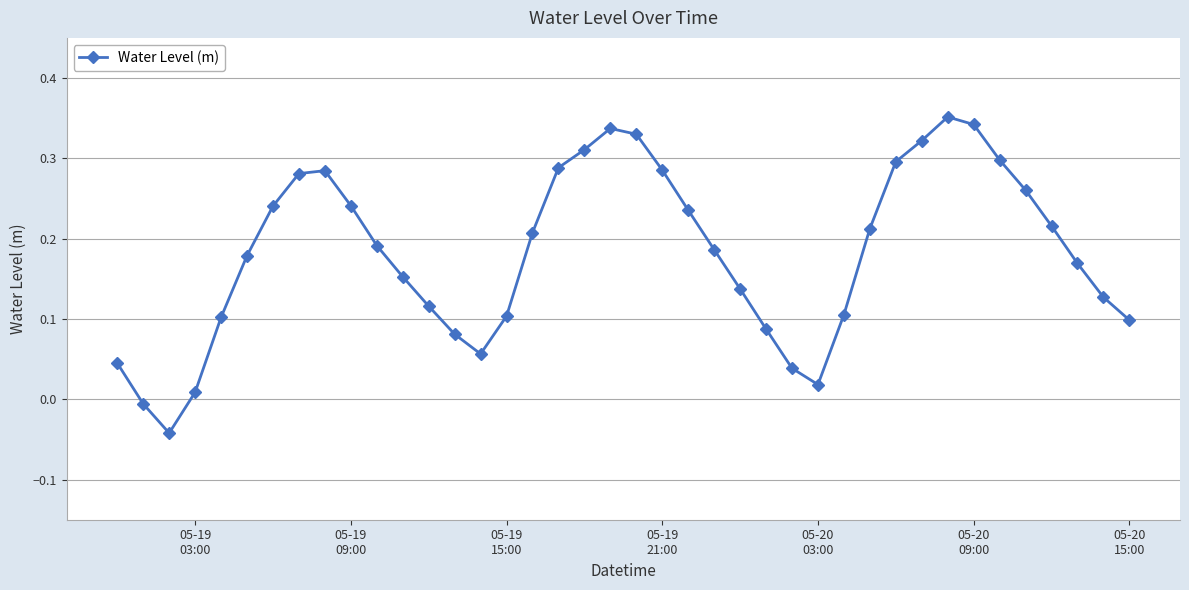

What is the sum of all values?

7.3